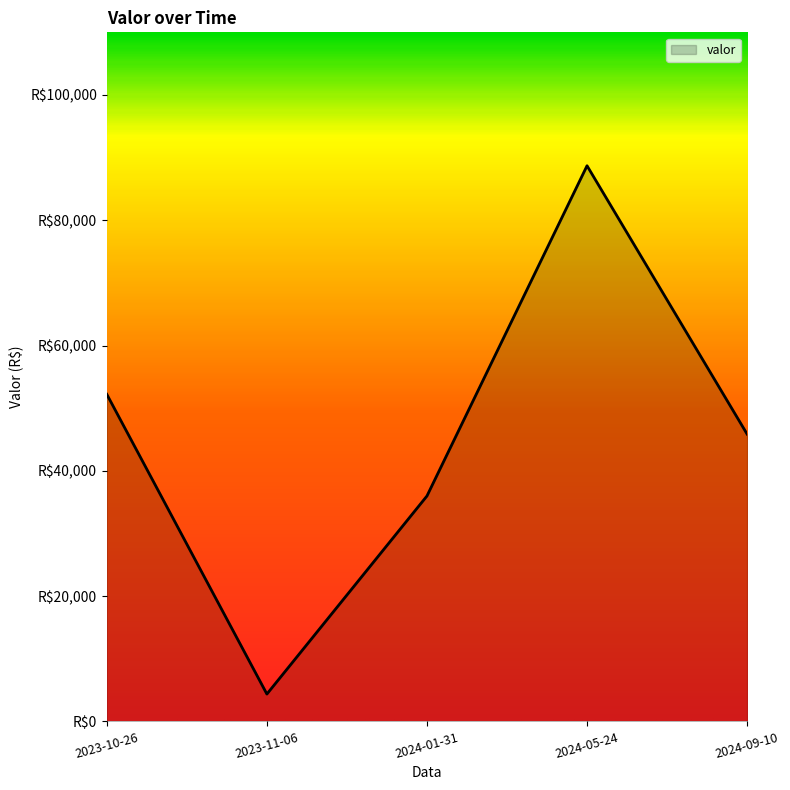

Does the chart have visible grid lines?

No